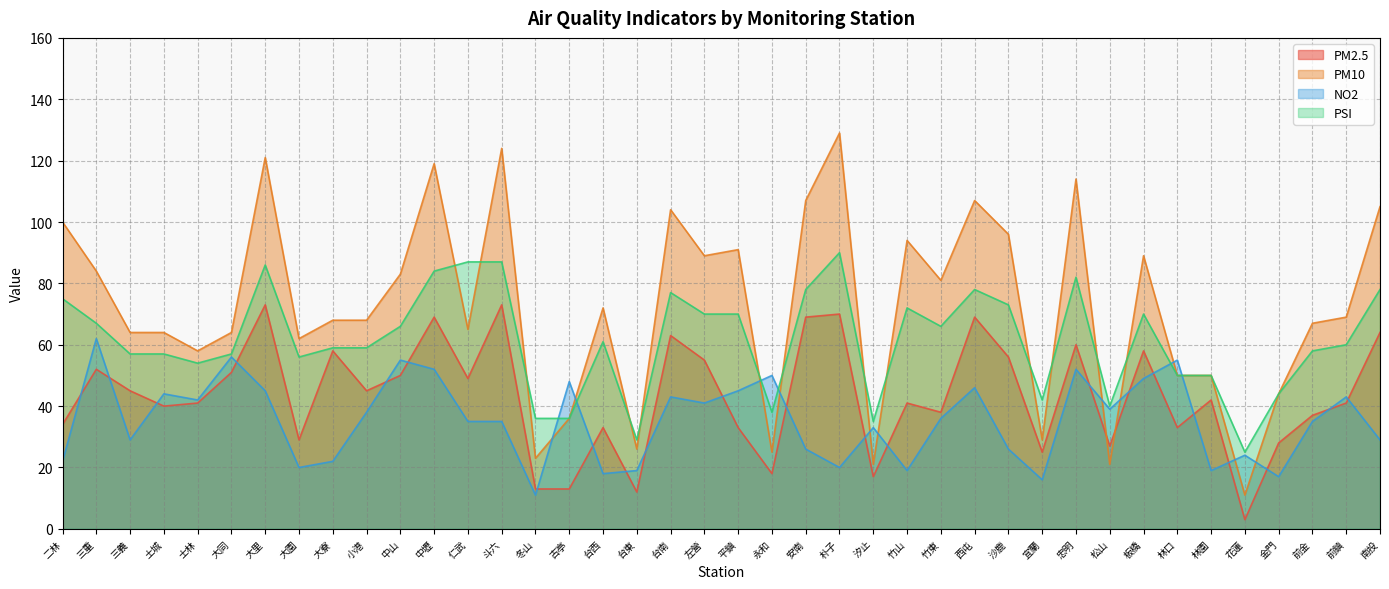

How many lines are shown in the chart?

4